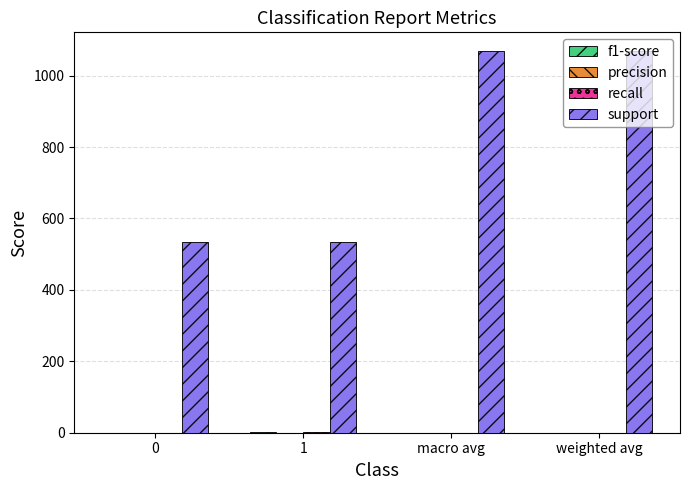

What is the total value across all series at 0?

534.0